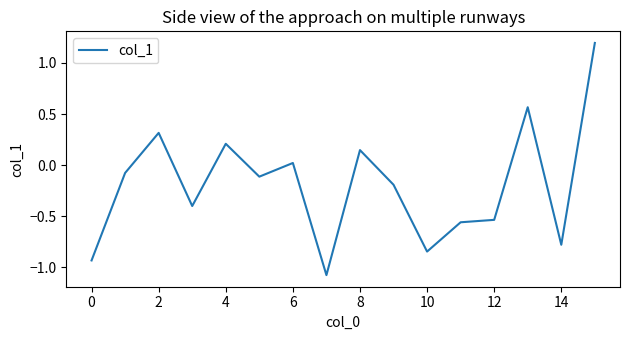

How many negative values are there?

10